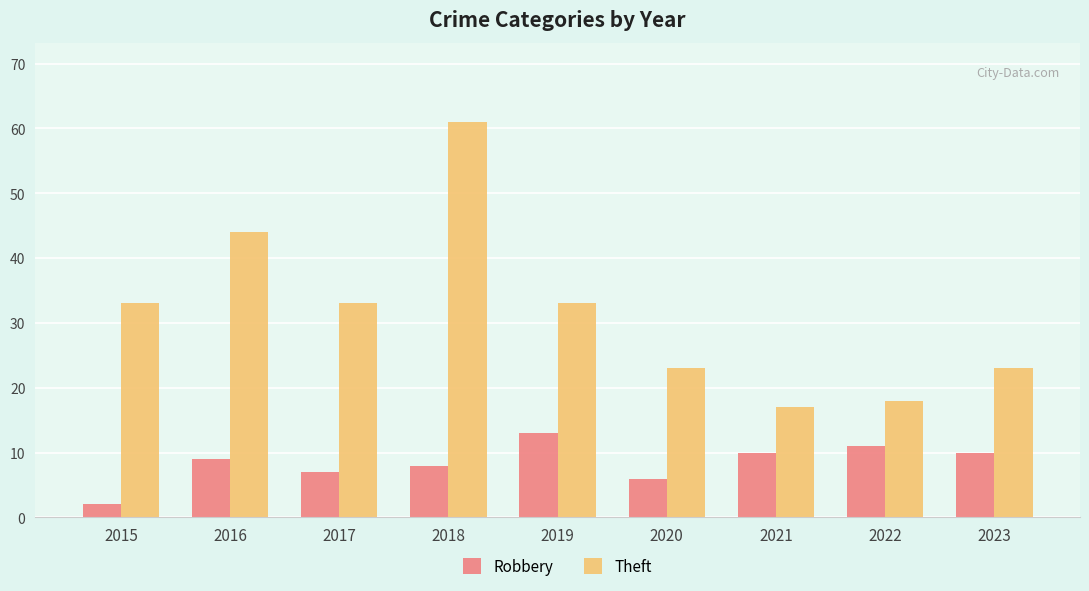

Which series changed the most between 2016 and 2019?

Theft